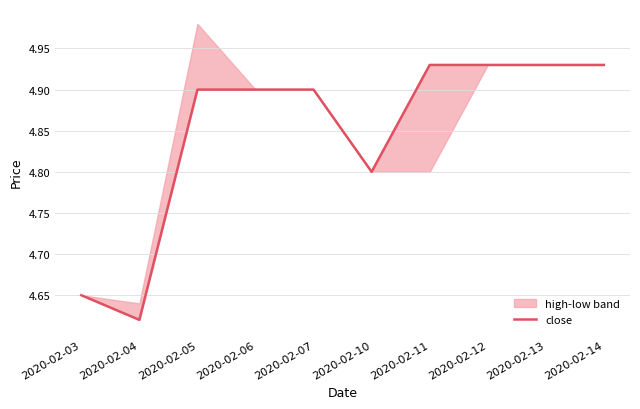

What is the value of the 6th point from the left?

4.8